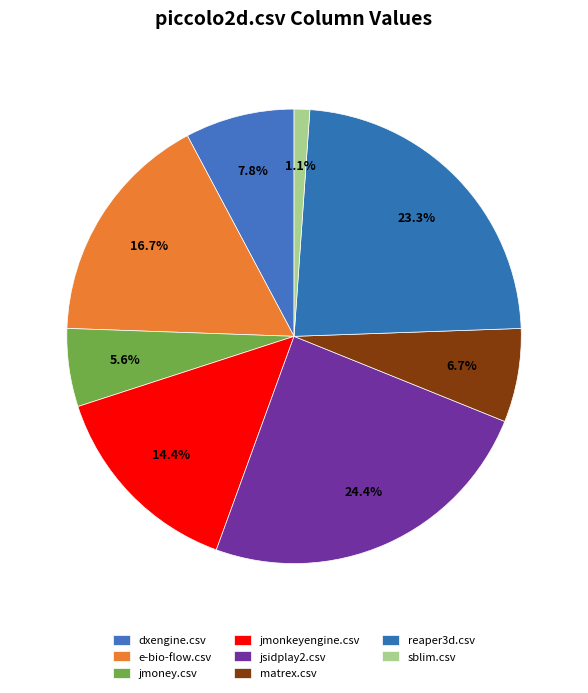

Is it true that e-bio-flow.csv is 17% of the pie?

True